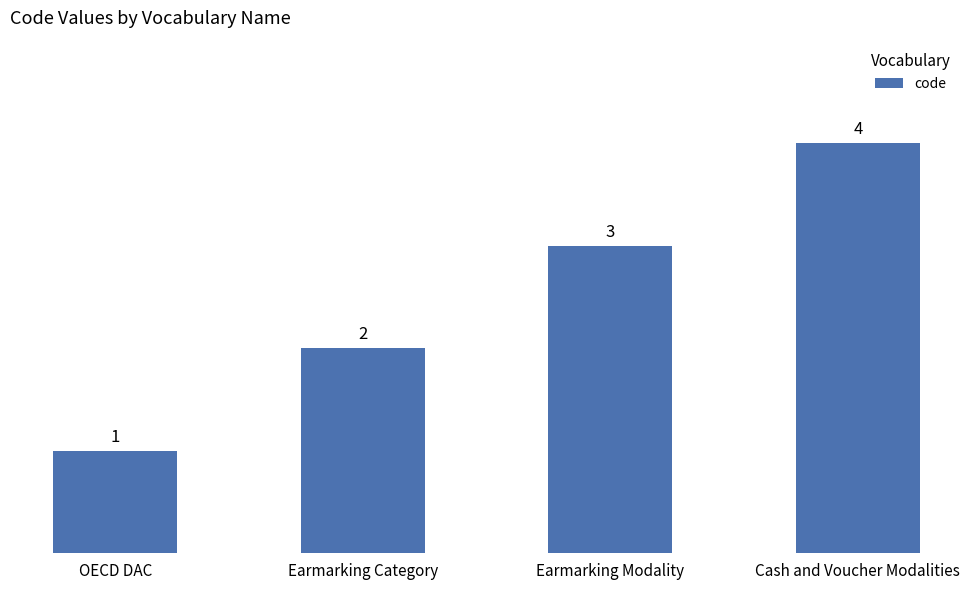

The chart shows a value of 1 at Earmarking Modality. True or false?

False